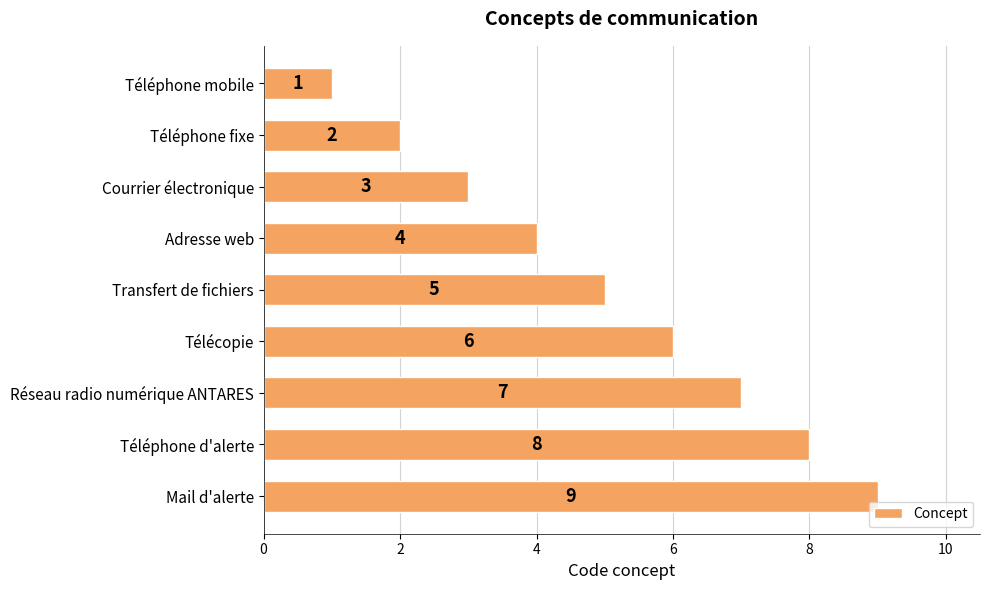

List the labels in order of value, smallest first.

Téléphone mobile, Téléphone fixe, Courrier électronique, Adresse web, Transfert de fichiers, Télécopie, Réseau radio numérique ANTARES, Téléphone d'alerte, Mail d'alerte